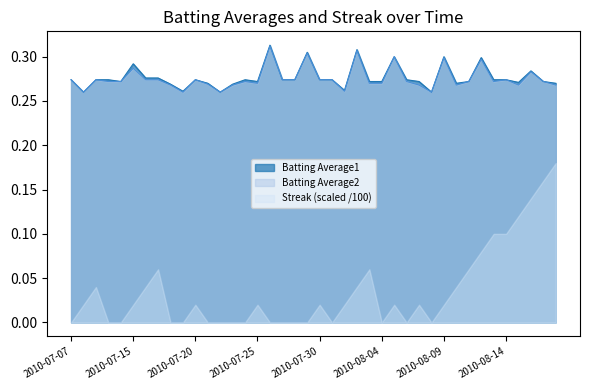

What is the sum of all Batting Average2 values?

11.0